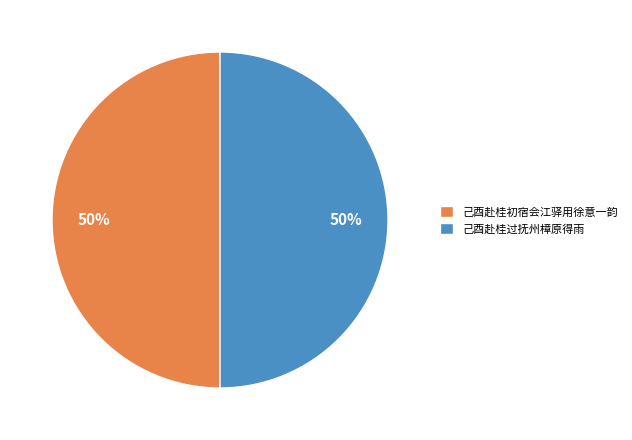

To the nearest percent, what is the combined percentage of 己酉赴桂初宿会江驿用徐意一韵 and 己酉赴桂过抚州樟原得雨?

100%